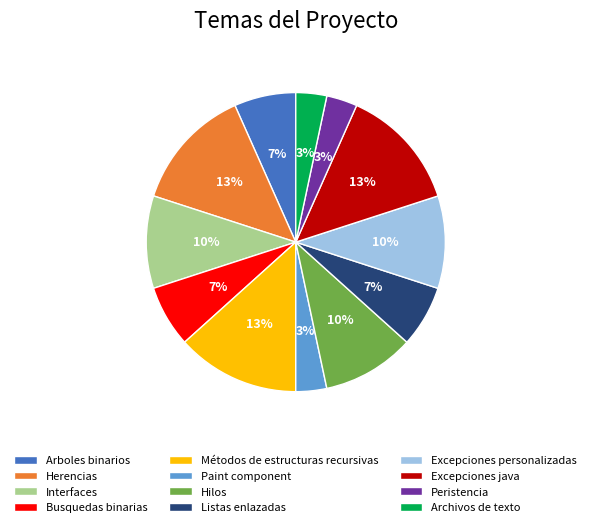

Combined, do Herencias and Archivos de texto account for over 50%?

No